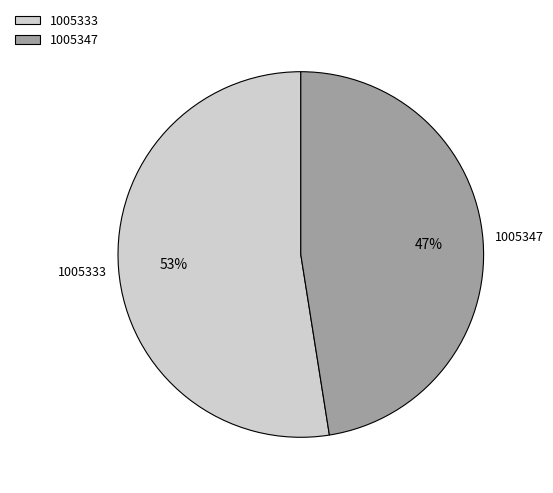

Is it true that 1005333 is 47% of the pie?

False